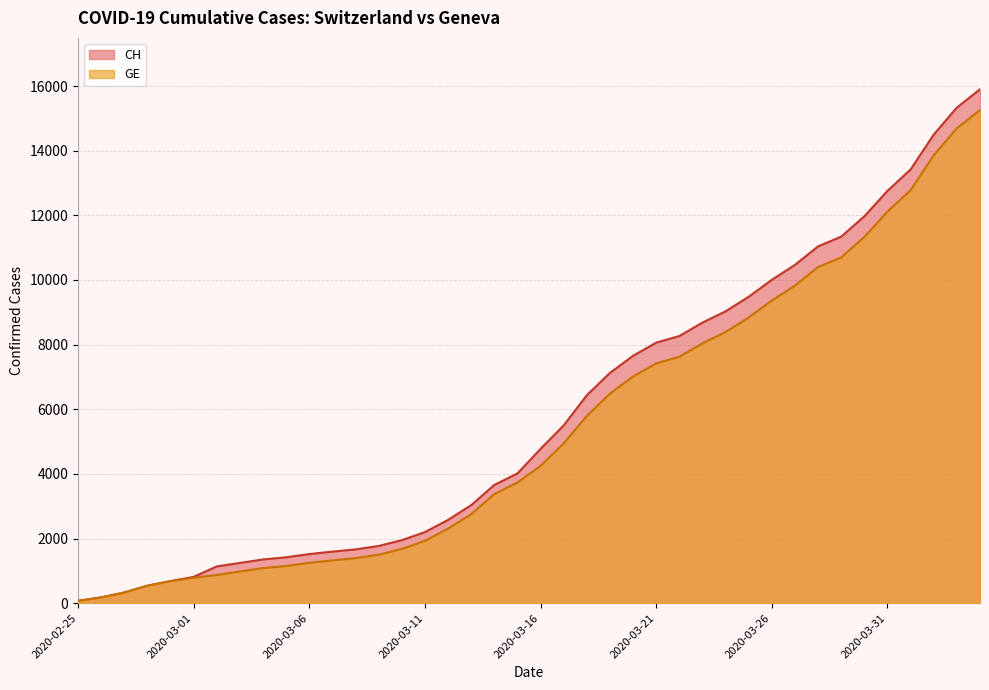

Is the value of GE at 2020-03-20 greater than the value of CH at 2020-02-29?

Yes